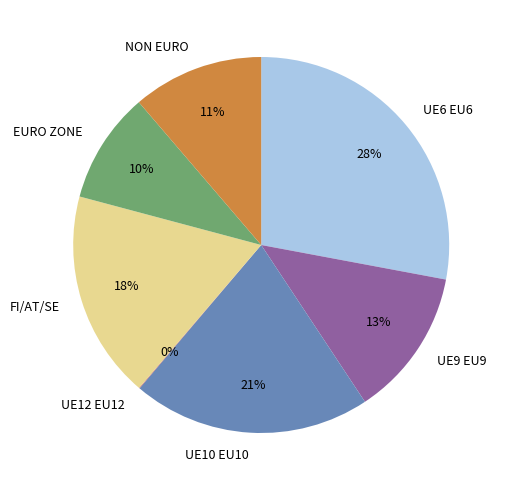

Is there a majority slice in this chart?

No